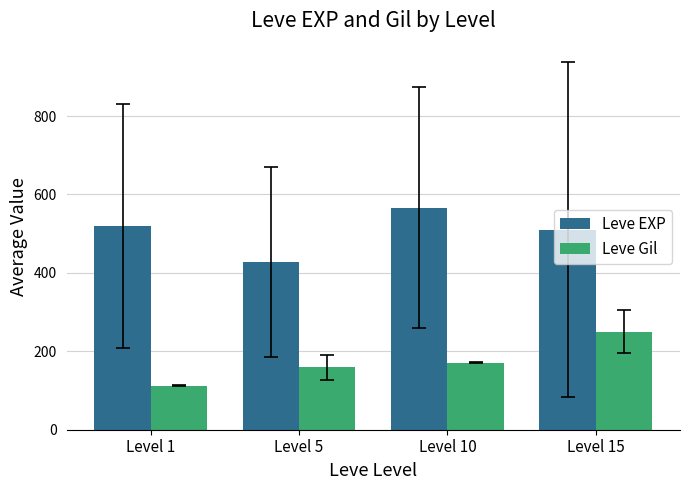

At Level 10, list the series in order from largest to smallest.

Leve EXP, Leve Gil